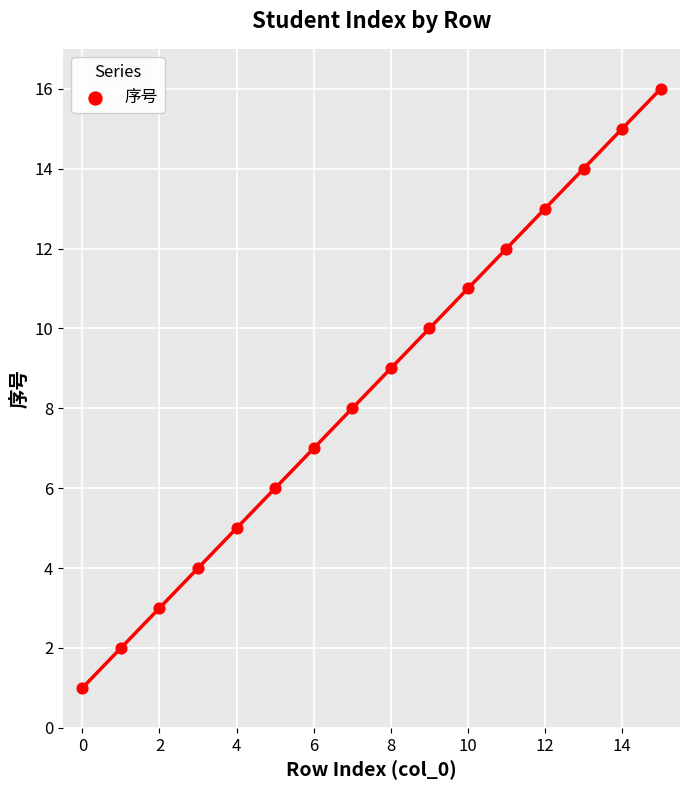

What is the range of Y values (max minus min)?

15